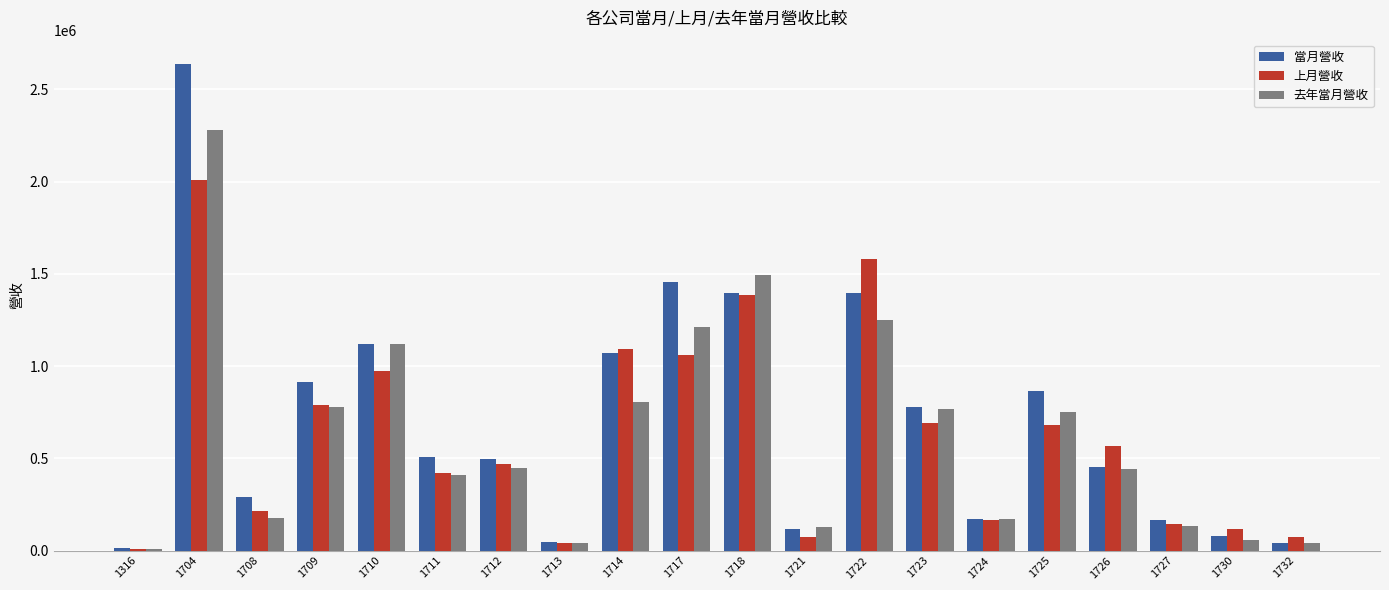

Where does the 上月營收 series first go above 566842?

1704